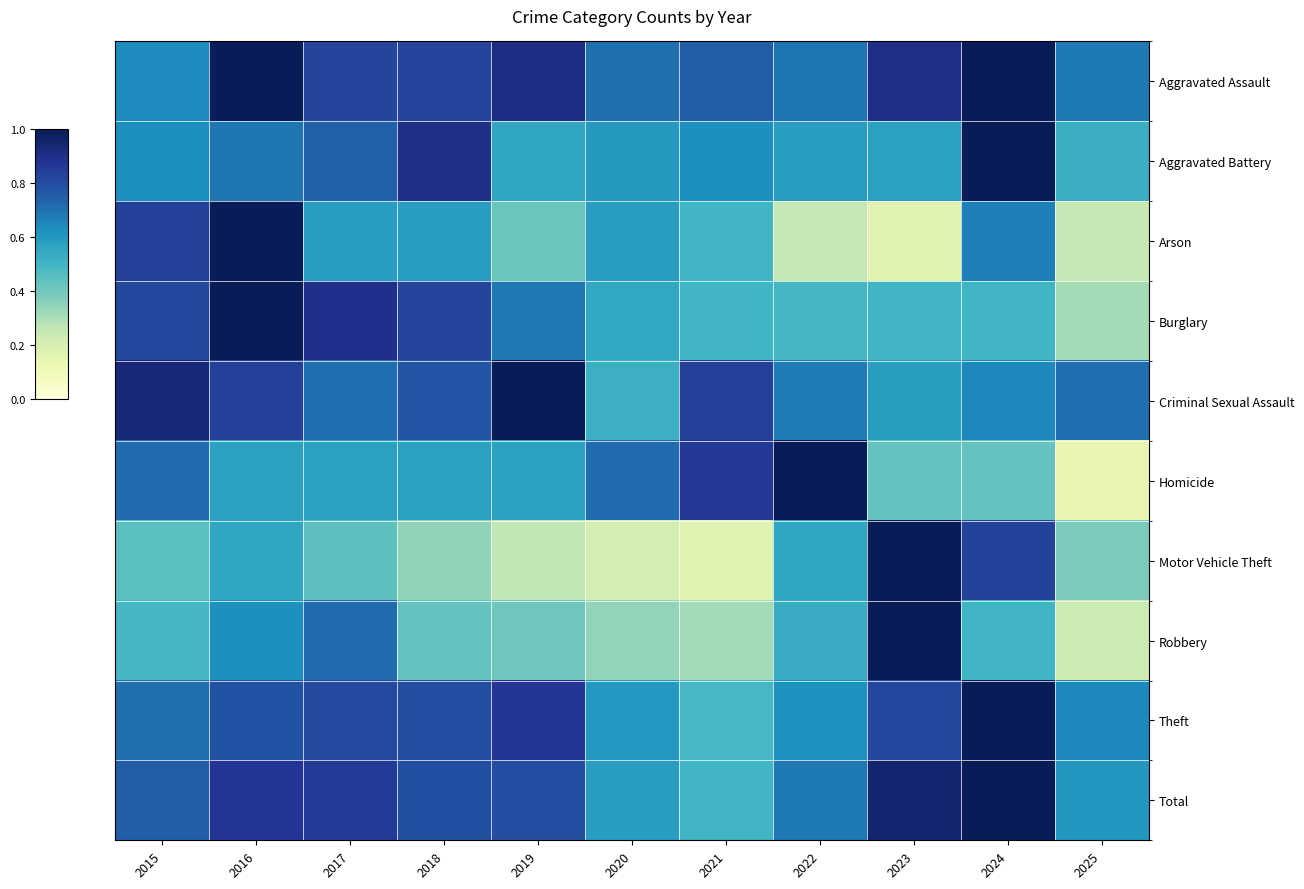

At how many categories does at least one series exceed 0?

11